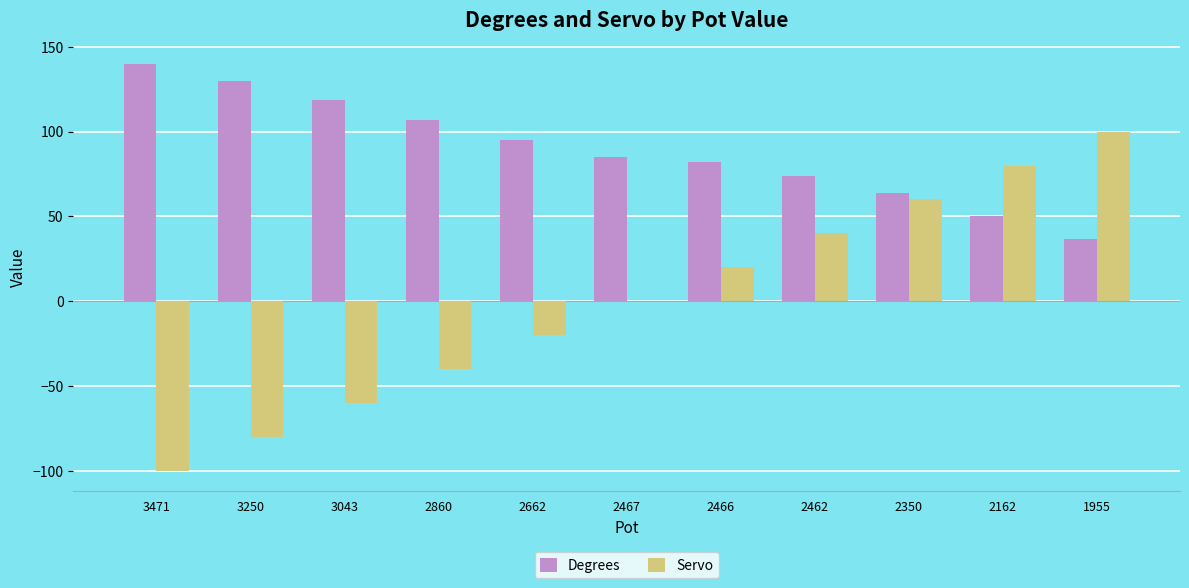

Reading left to right, what are all the values shown in this chart?

Degrees: 3471=140.0	3250=130.0	3043=118.5	2860=107.0	2662=95.0	2467=85.0	2466=82.0	2462=74.0	2350=64.0	2162=50.0	1955=37.0
Servo: 3471=-100.0	3250=-80.0	3043=-60.0	2860=-40.0	2662=-20.0	2467=0.0	2466=20.0	2462=40.0	2350=60.0	2162=80.0	1955=100.0